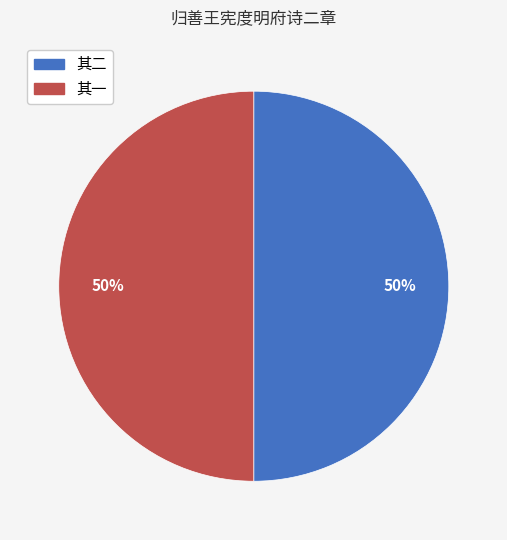

To the nearest percent, what is the average slice percentage?

50%